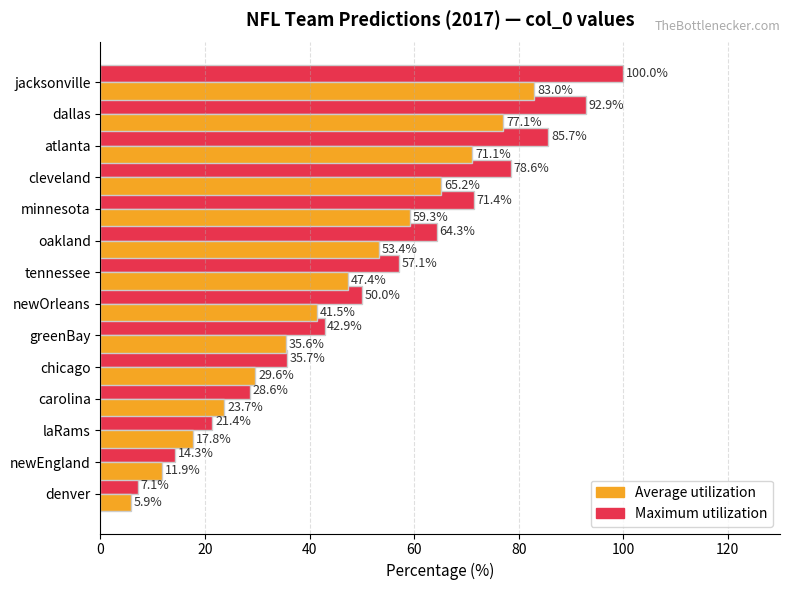

What is the difference between the highest and lowest values at minnesota?

12.1